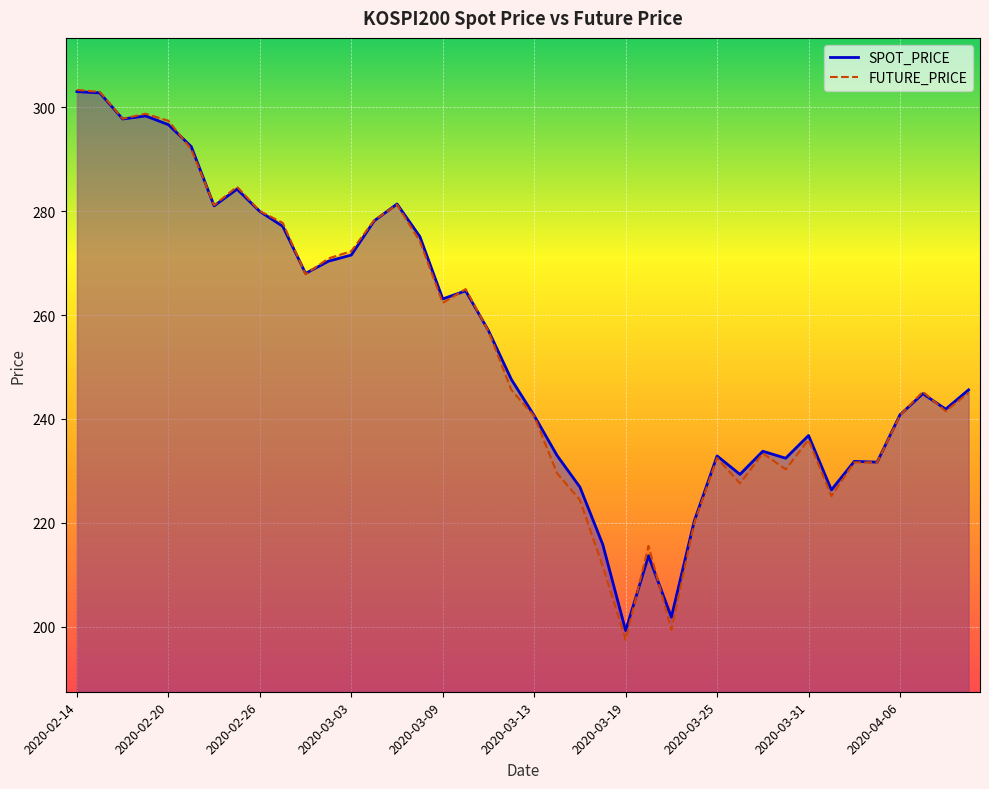

Which series ends up on top after the final intersection of FUTURE_PRICE line and SPOT_PRICE line?

SPOT_PRICE line